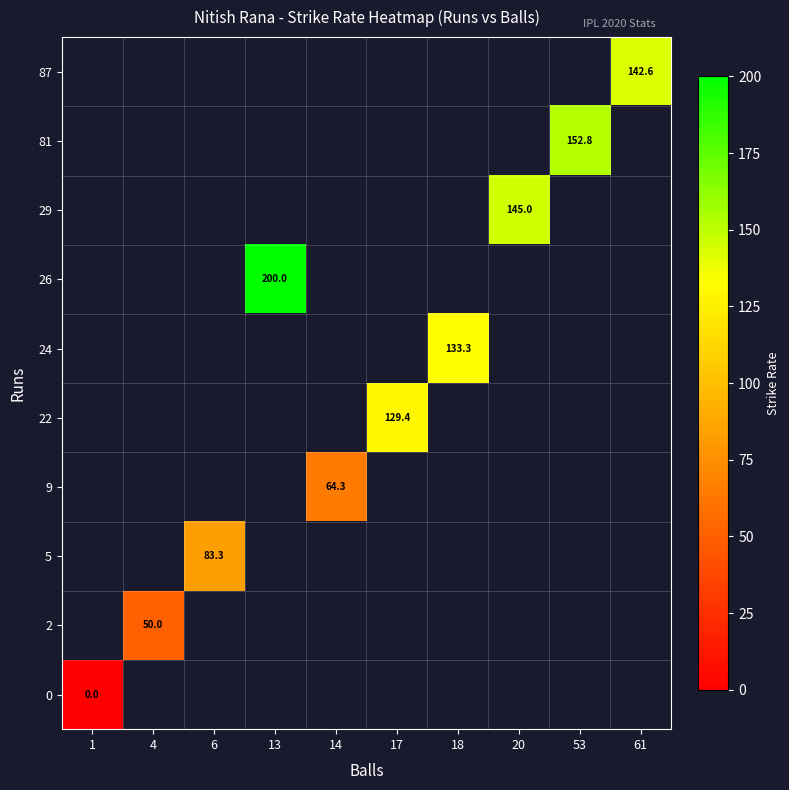

Which category has the highest value across all series?

13